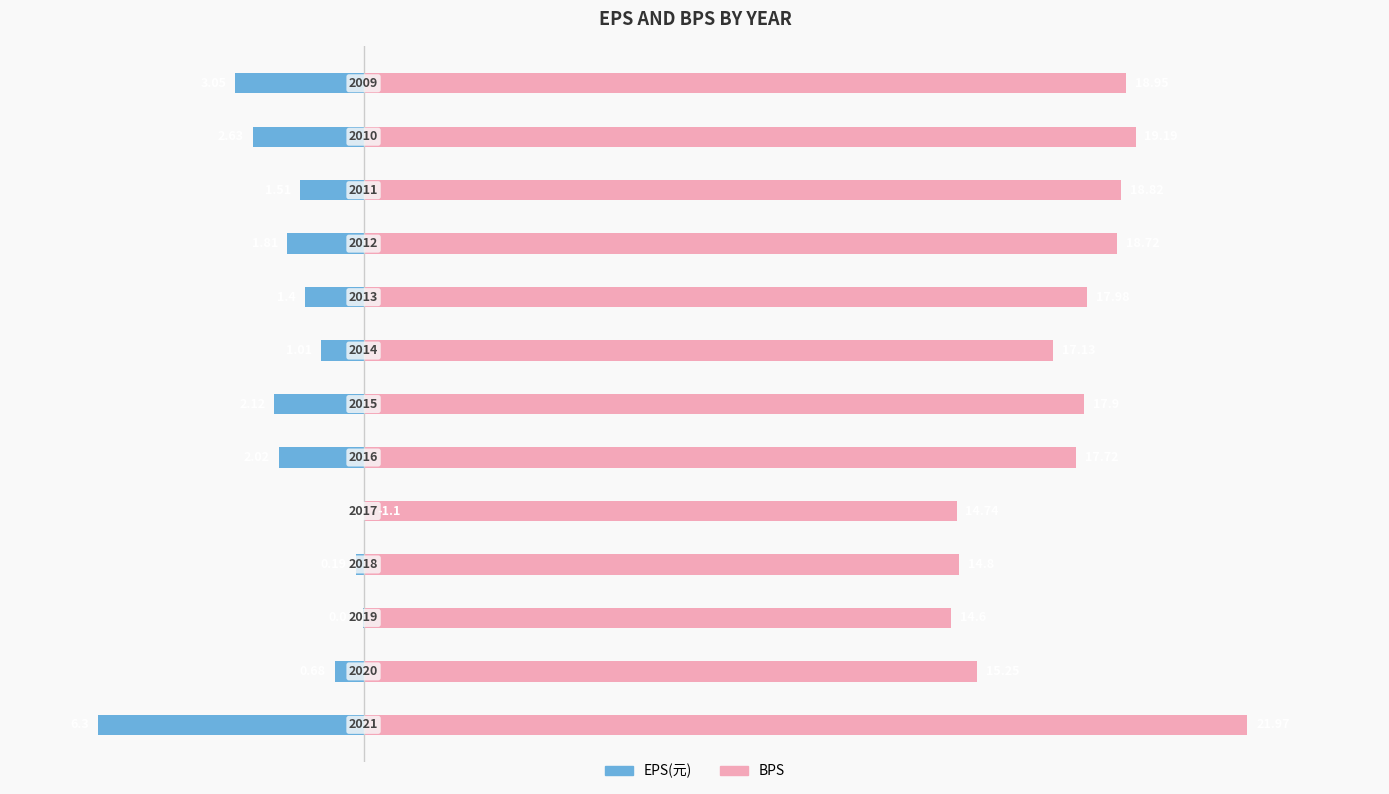

What is the difference between the EPS(元) values at 12 and 5?

4.9